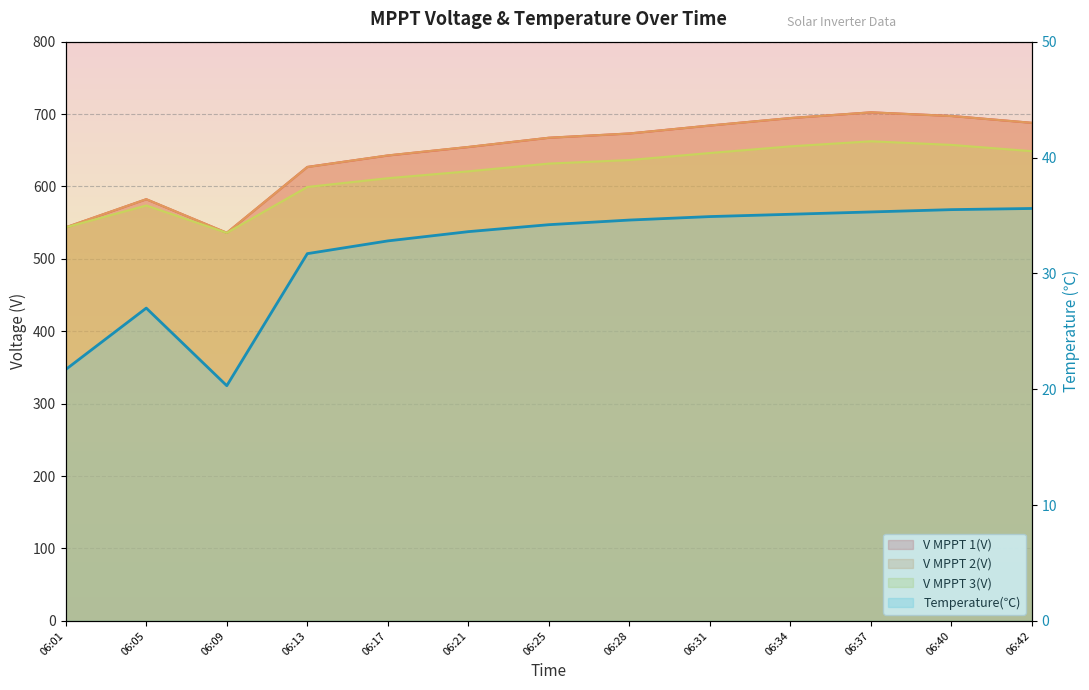

What is the sum of all Temperature(℃) values?

412.3